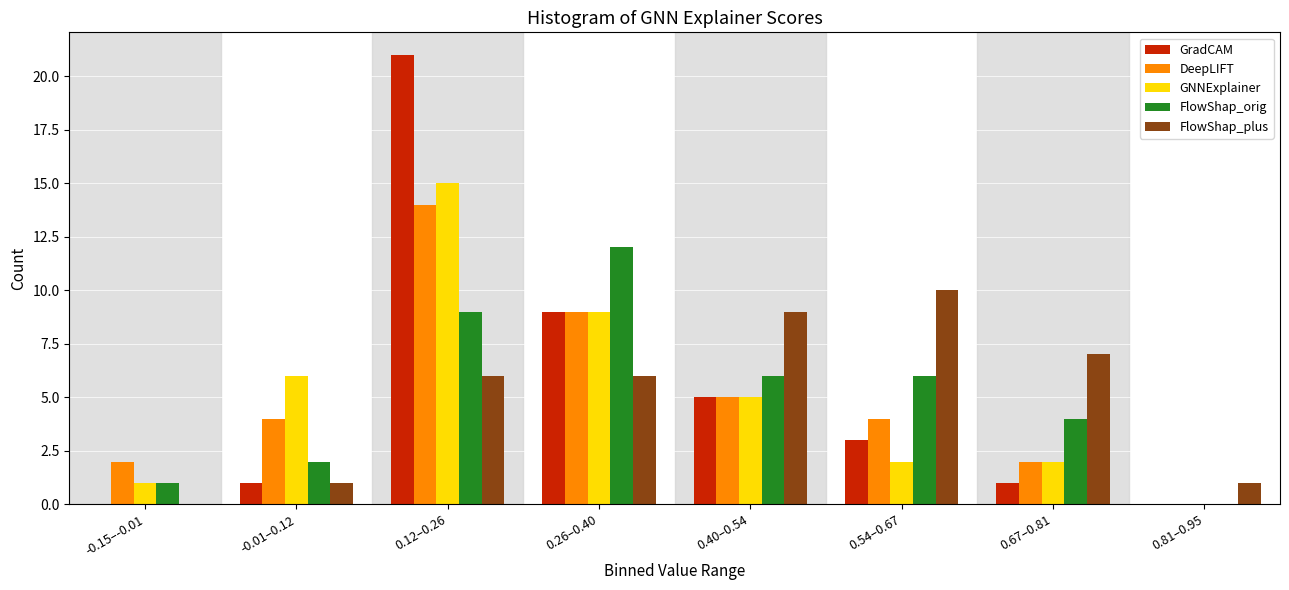

At which category does the chart reach its peak across all series?

0.12–0.26